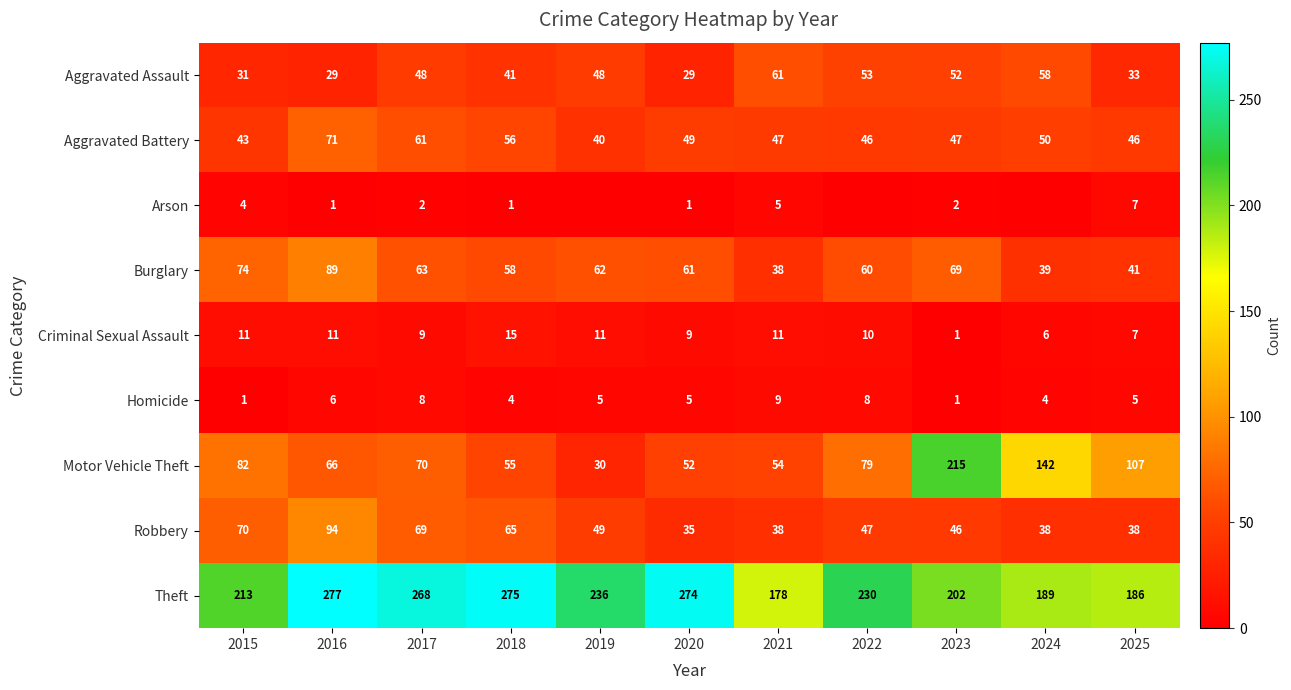

What is the spread (max minus min) of values at 2017?

266